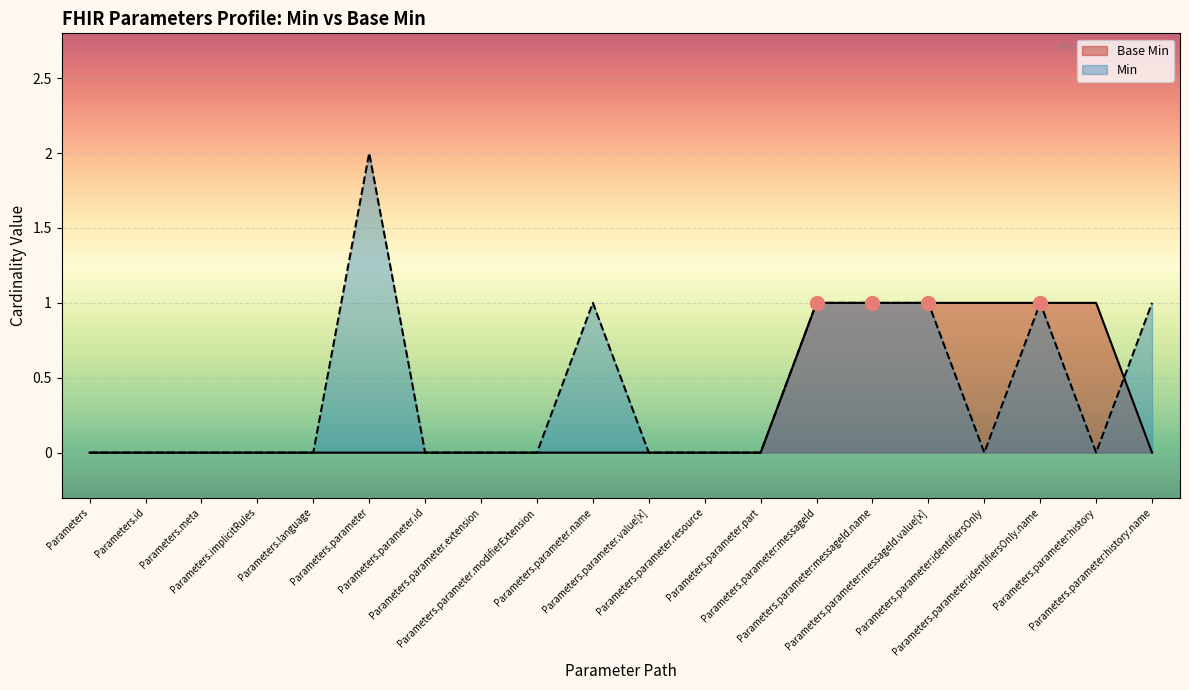

Which category has the lowest value across all series?

Parameters